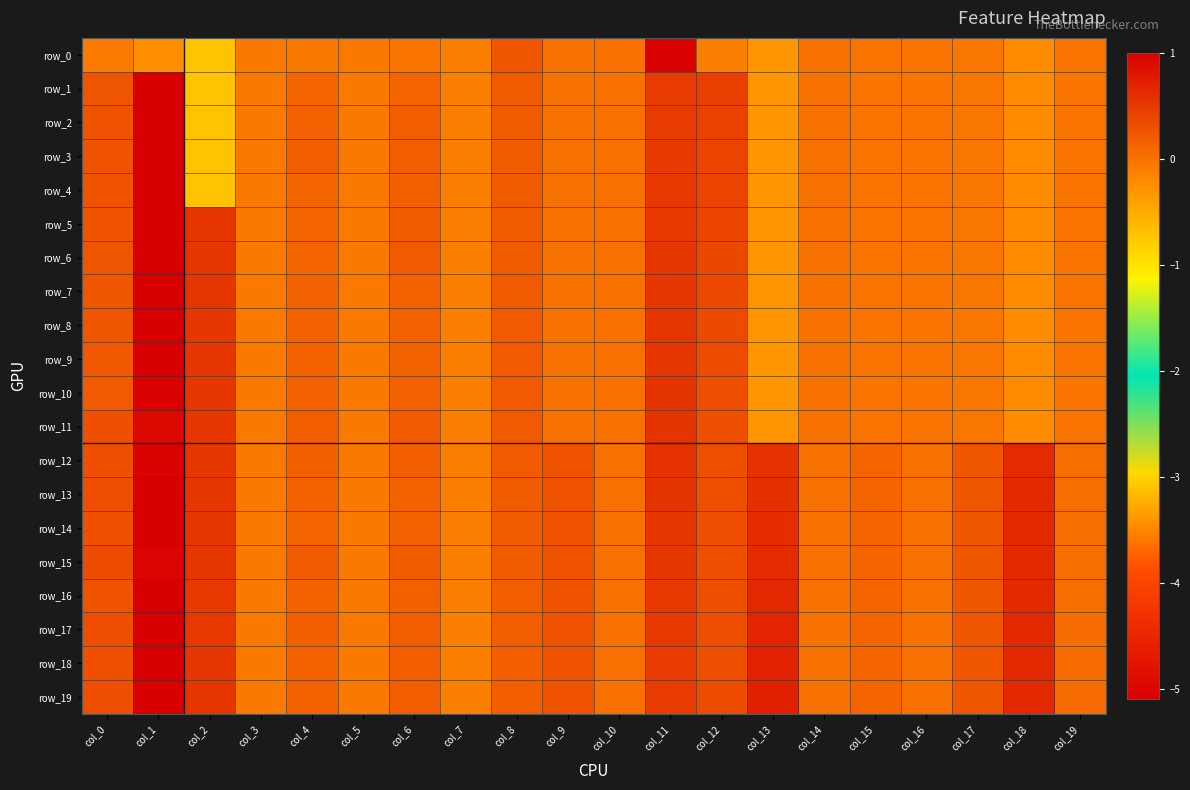

Which has a higher value, col_14 or col_12?

col_14